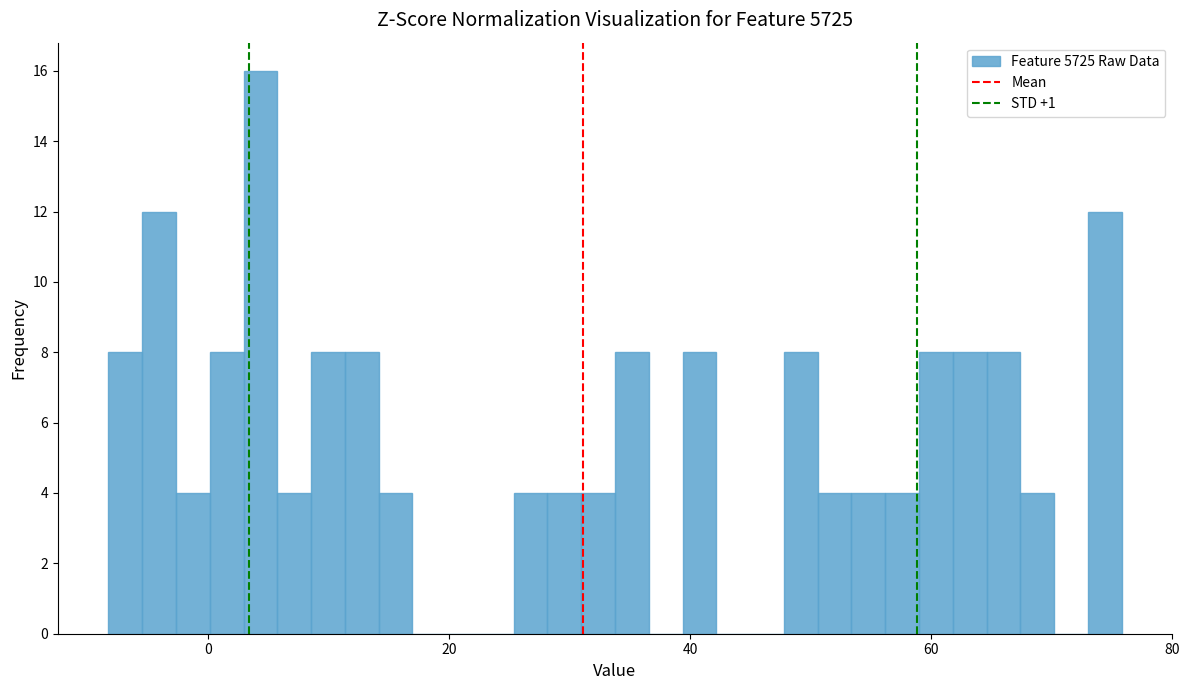

Around what value on the x-axis is the tallest bar? Give the approximate position of its centre, as read against the axis.

4